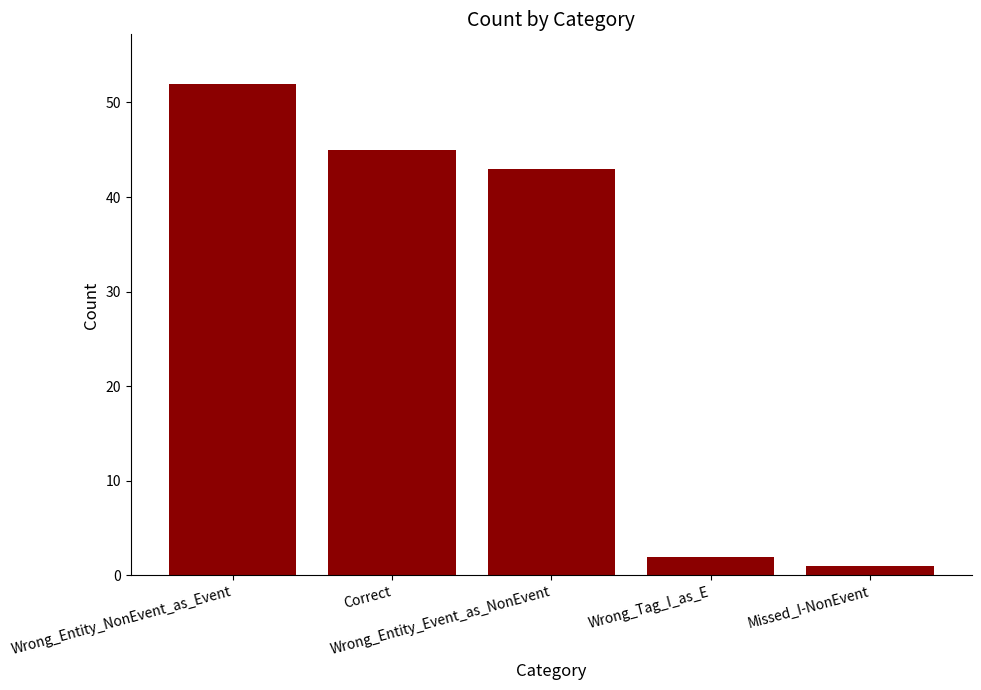

How many bars are there in total?

5